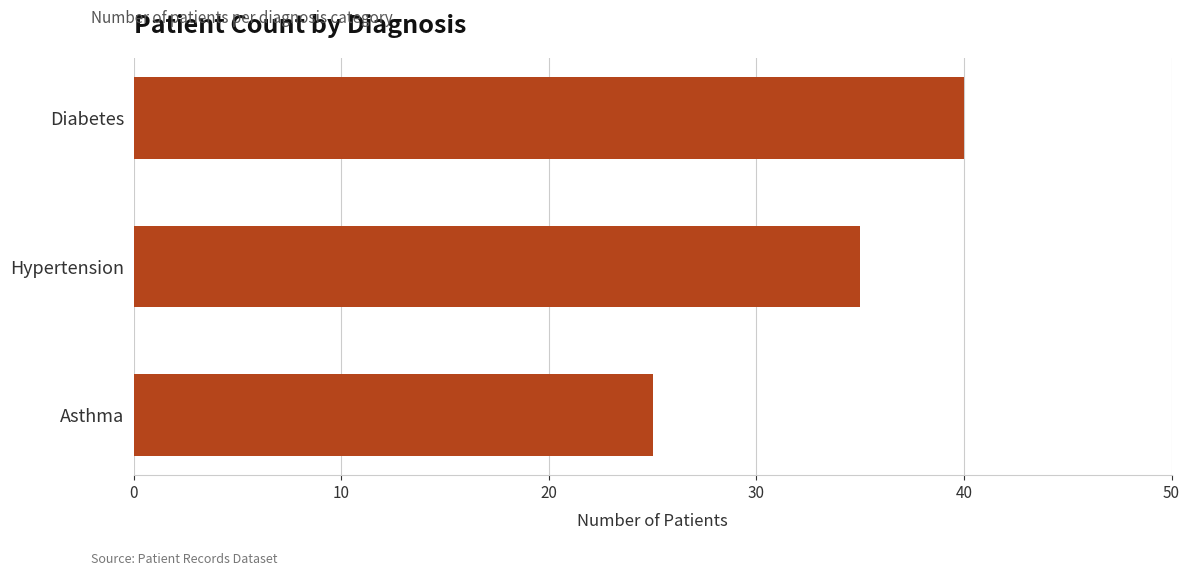

How many data points does each series have?

3